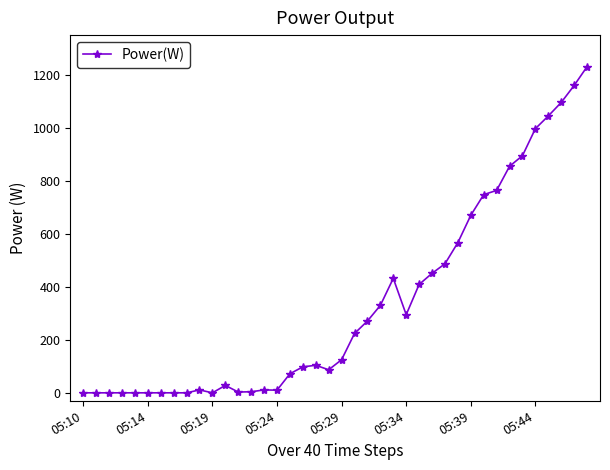

What is the difference between the maximum and second lowest values?

1231